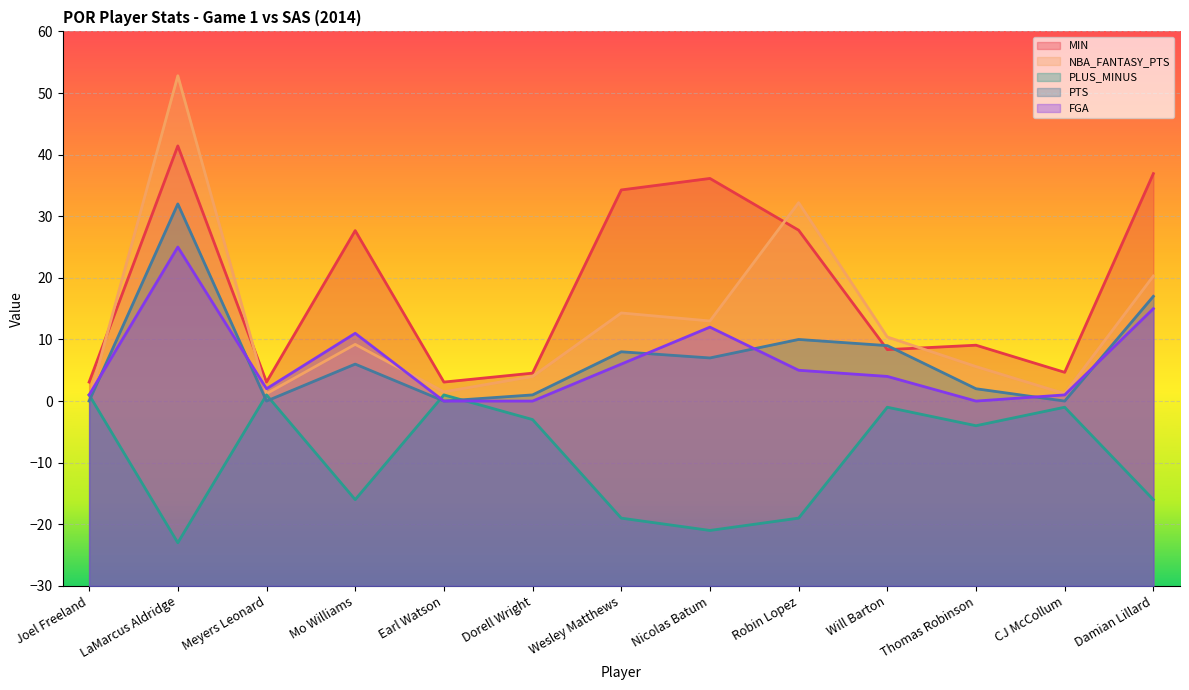

How many lines are shown in the chart?

5